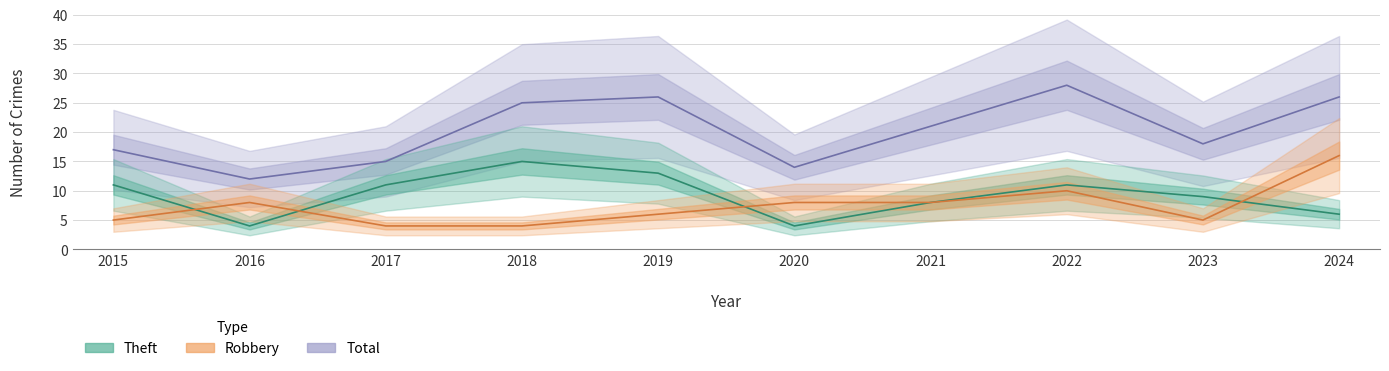

What is the sum of the Robbery values at 2023 and 2024?

21